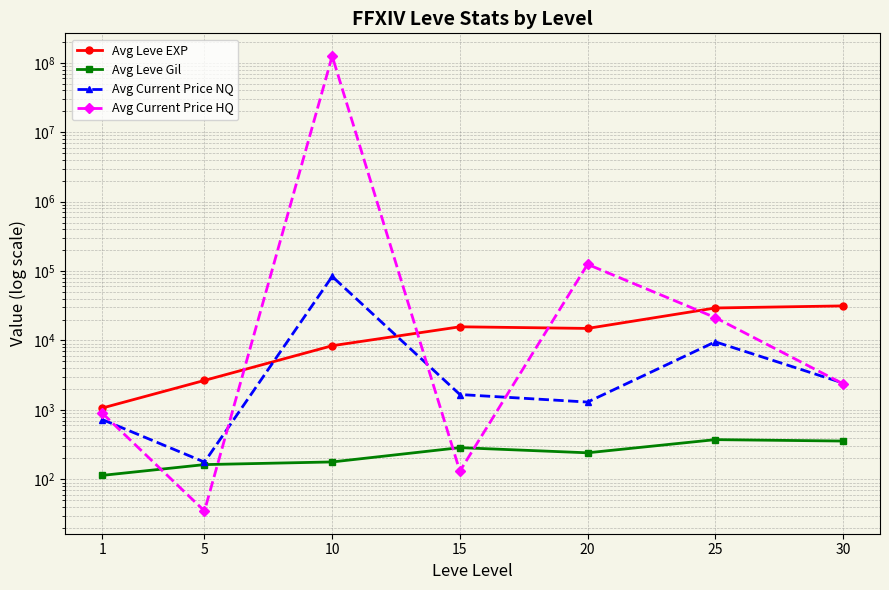

How many interior local valleys does the Avg Leve EXP series have?

1